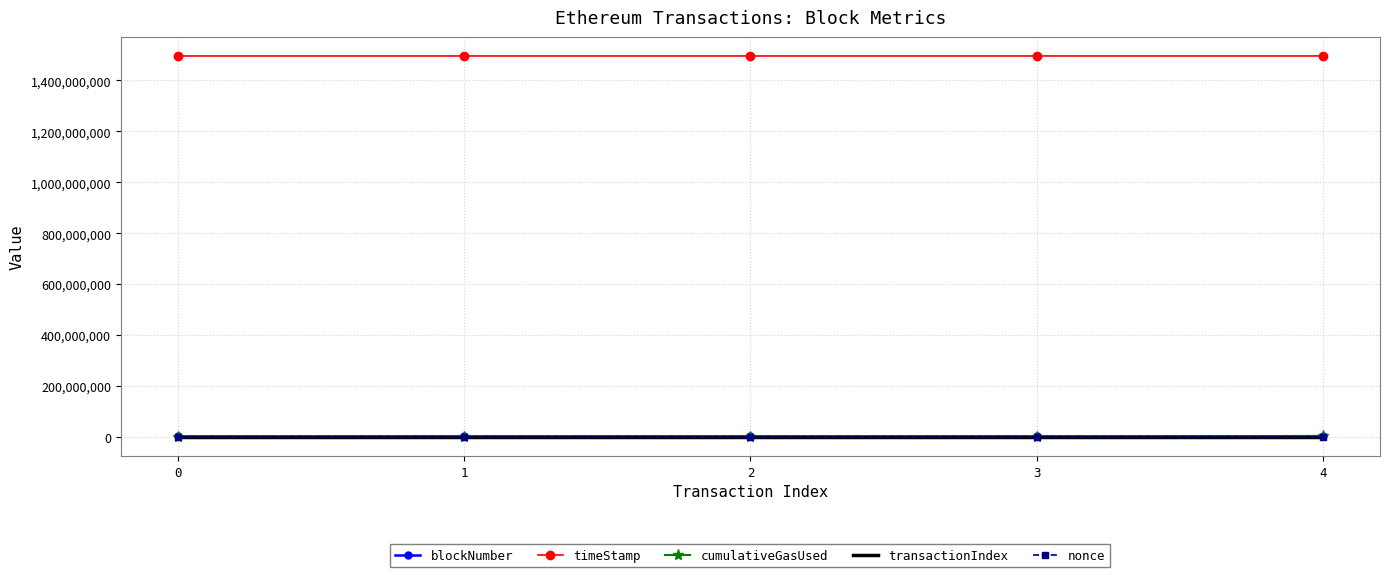

True or false: blockNumber and nonce intersect in this chart.

False